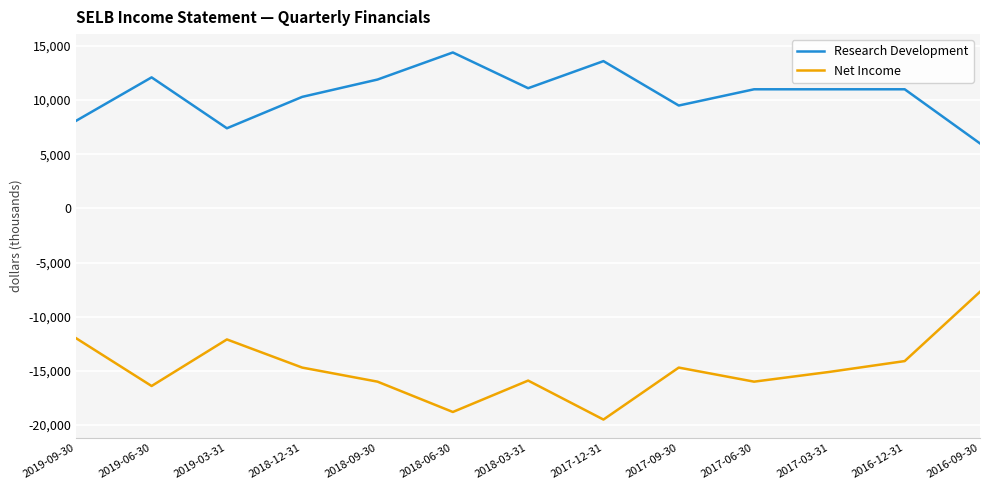

At which label is Research Development closest to 10200?

2018-12-31